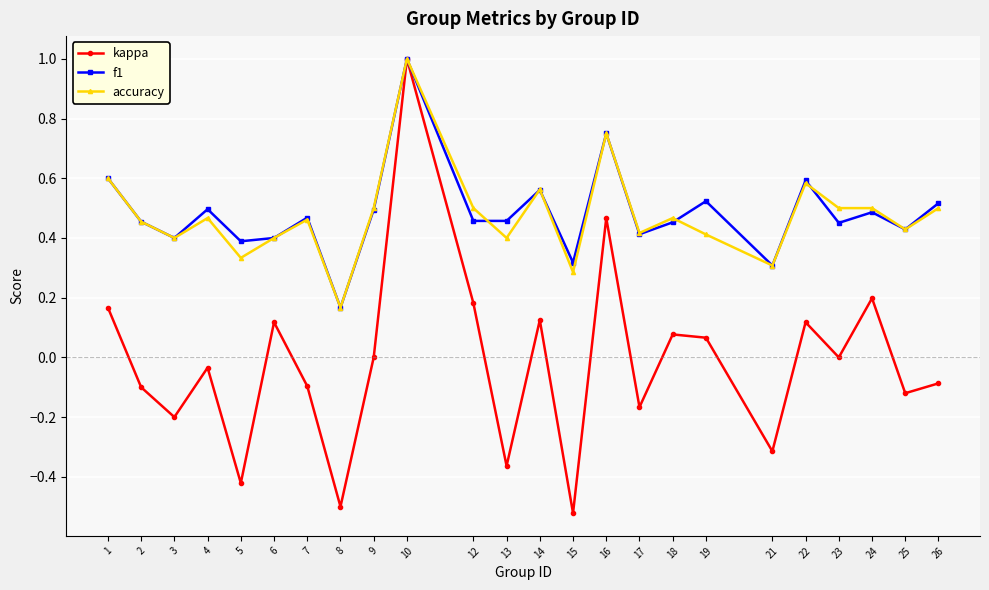

Which series has the largest range (max minus min)?

kappa